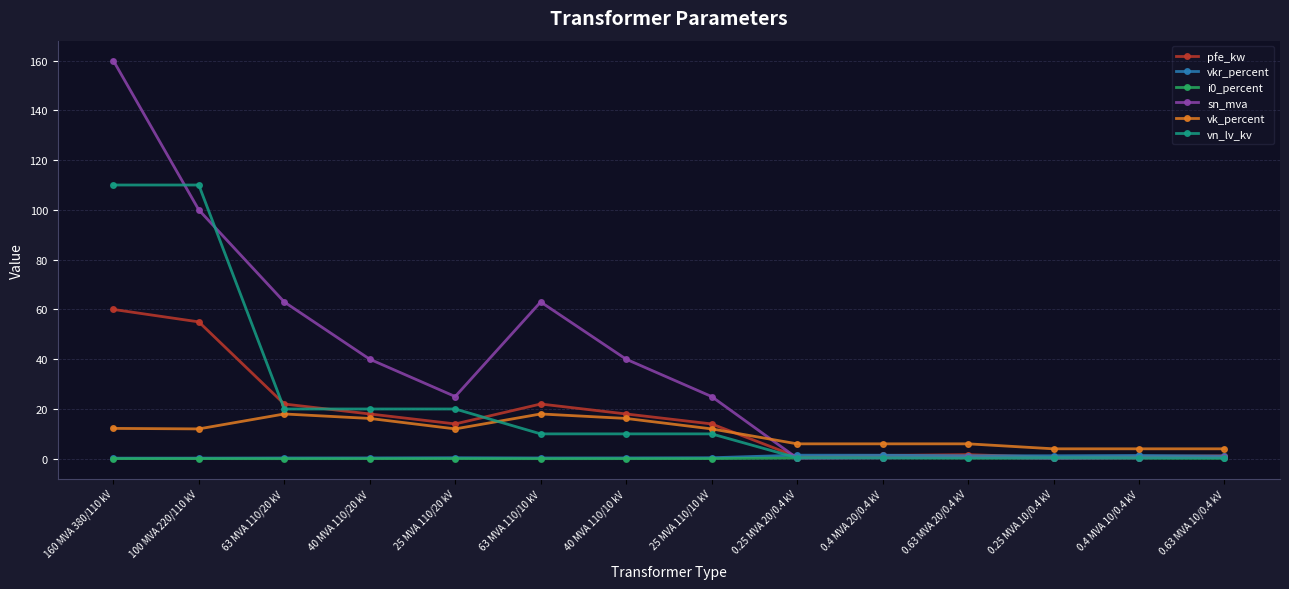

The vn_lv_kv series shows 10.0 at 40 MVA 110/10 kV. True or false?

True